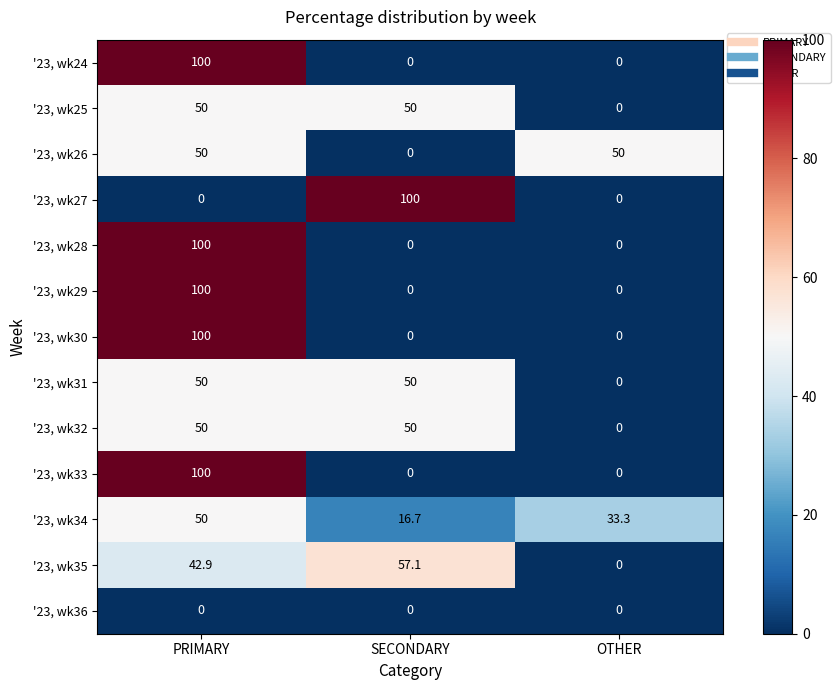

At which category is the sum across all series the highest?

PRIMARY